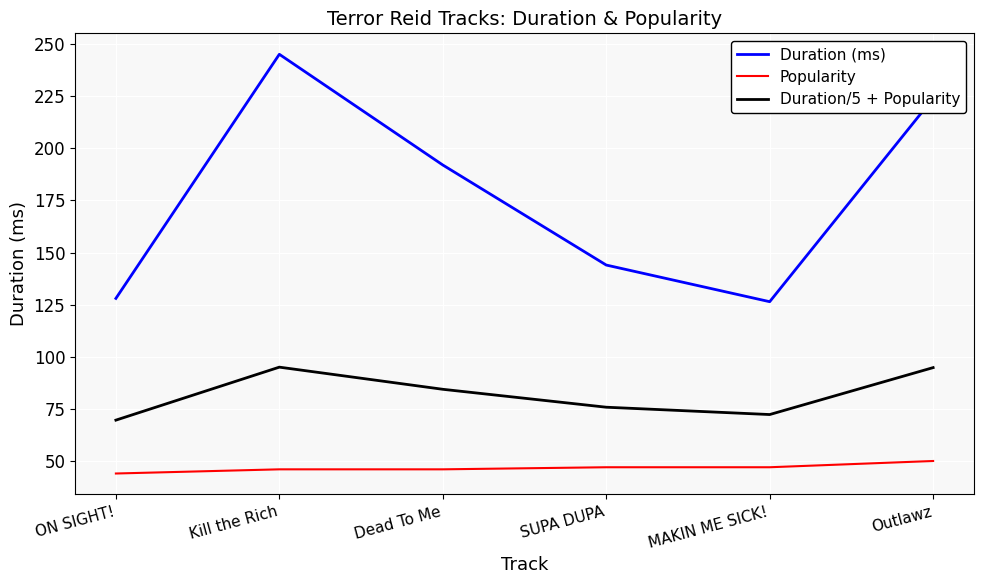

Which series has the largest total across all categories?

Duration (ms)